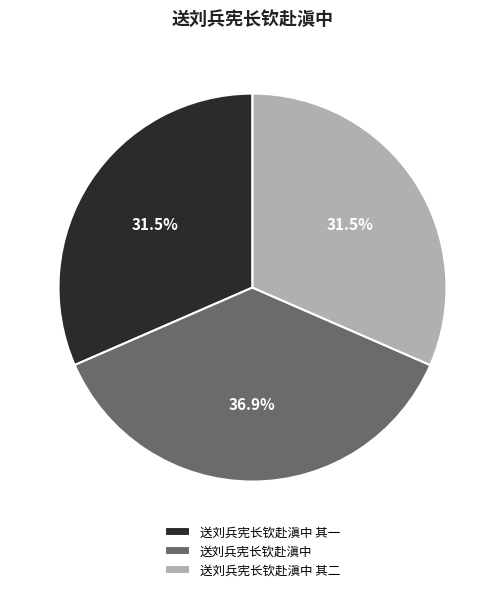

Which has a higher value, 送刘兵宪长钦赴滇中 其一 or 送刘兵宪长钦赴滇中?

送刘兵宪长钦赴滇中